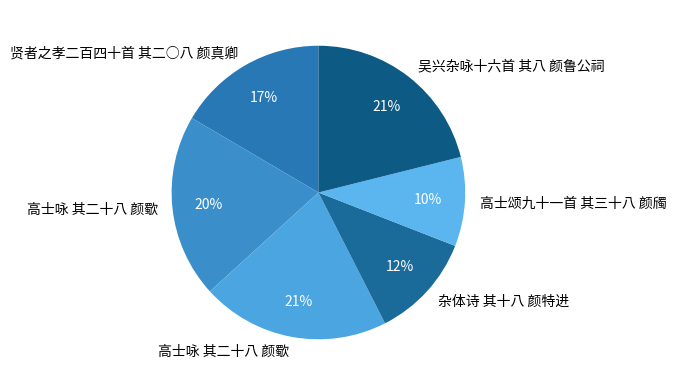

How many segments does this pie chart have?

6